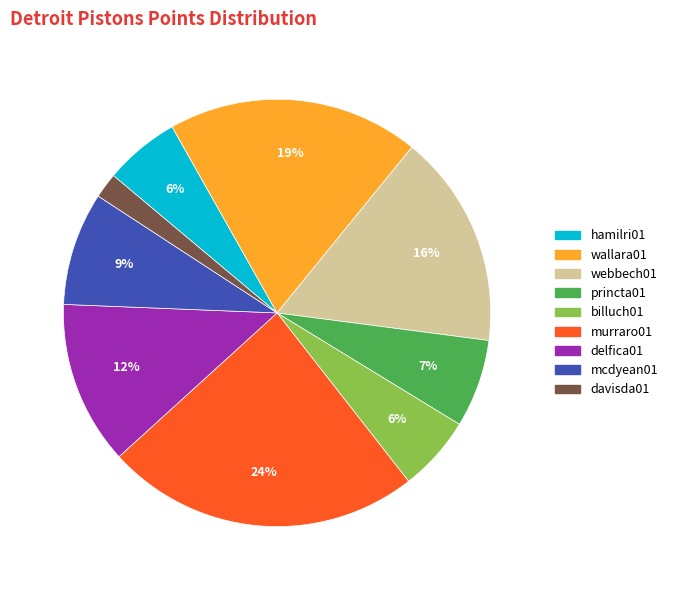

Is there a majority slice in this chart?

No